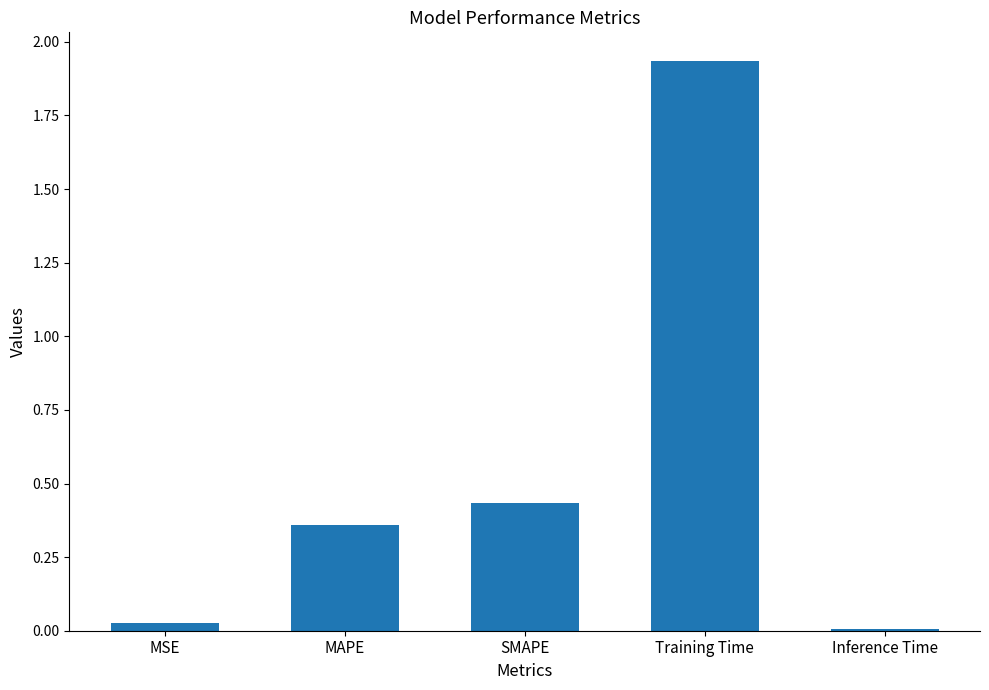

What is the sum of the values at Training Time and MSE?

2.0